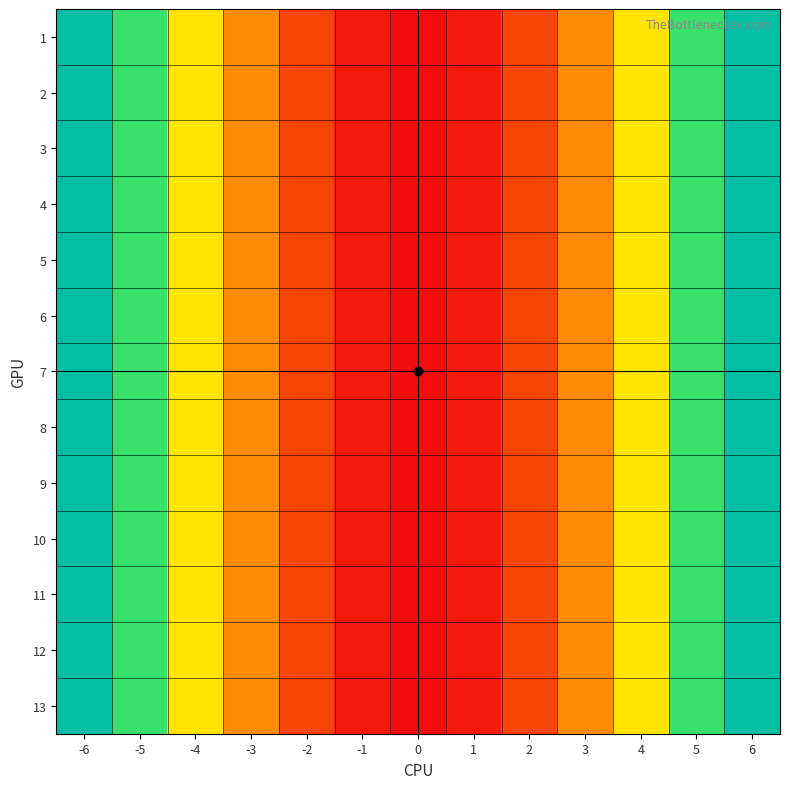

Reading left to right, list all the values displayed in this chart.

1: -6=36	-5=25	-4=16	-3=9	-2=4	-1=1	0=0	1=1	2=4	3=9	4=16	5=25	6=36
2: -6=36	-5=25	-4=16	-3=9	-2=4	-1=1	0=0	1=1	2=4	3=9	4=16	5=25	6=36
3: -6=36	-5=25	-4=16	-3=9	-2=4	-1=1	0=0	1=1	2=4	3=9	4=16	5=25	6=36
4: -6=36	-5=25	-4=16	-3=9	-2=4	-1=1	0=0	1=1	2=4	3=9	4=16	5=25	6=36
5: -6=36	-5=25	-4=16	-3=9	-2=4	-1=1	0=0	1=1	2=4	3=9	4=16	5=25	6=36
6: -6=36	-5=25	-4=16	-3=9	-2=4	-1=1	0=0	1=1	2=4	3=9	4=16	5=25	6=36
7: -6=36	-5=25	-4=16	-3=9	-2=4	-1=1	0=0	1=1	2=4	3=9	4=16	5=25	6=36
8: -6=36	-5=25	-4=16	-3=9	-2=4	-1=1	0=0	1=1	2=4	3=9	4=16	5=25	6=36
9: -6=36	-5=25	-4=16	-3=9	-2=4	-1=1	0=0	1=1	2=4	3=9	4=16	5=25	6=36
10: -6=36	-5=25	-4=16	-3=9	-2=4	-1=1	0=0	1=1	2=4	3=9	4=16	5=25	6=36
11: -6=36	-5=25	-4=16	-3=9	-2=4	-1=1	0=0	1=1	2=4	3=9	4=16	5=25	6=36
12: -6=36	-5=25	-4=16	-3=9	-2=4	-1=1	0=0	1=1	2=4	3=9	4=16	5=25	6=36
13: -6=36	-5=25	-4=16	-3=9	-2=4	-1=1	0=0	1=1	2=4	3=9	4=16	5=25	6=36